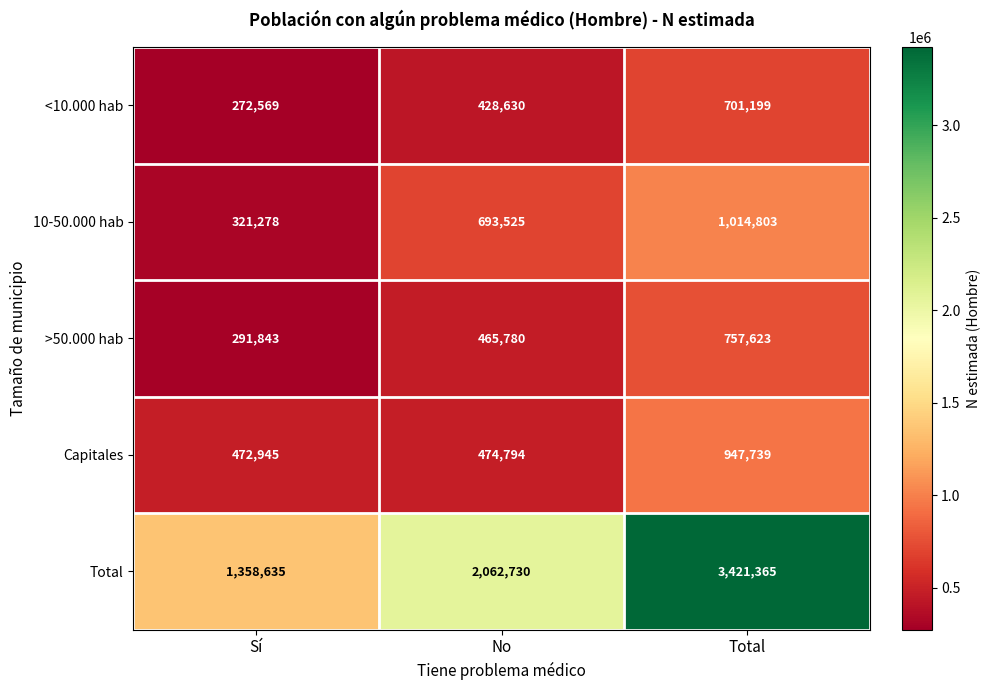

What is the average value of the Capitales series?

631826